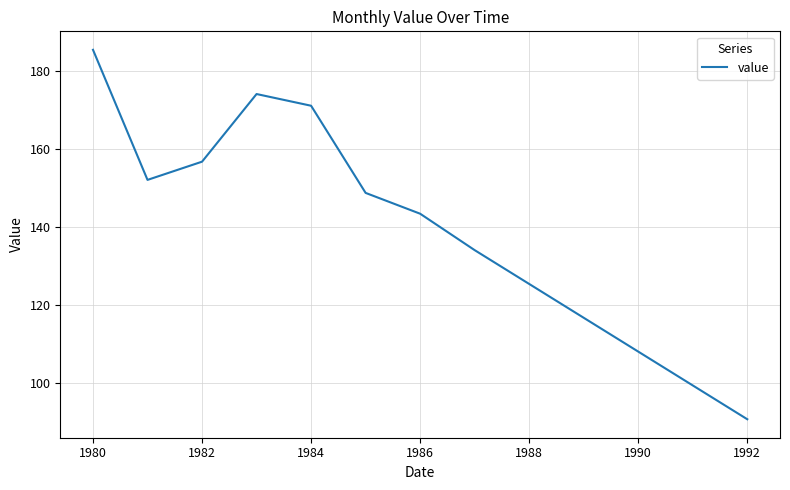

What is the sum of all values?

1805.0